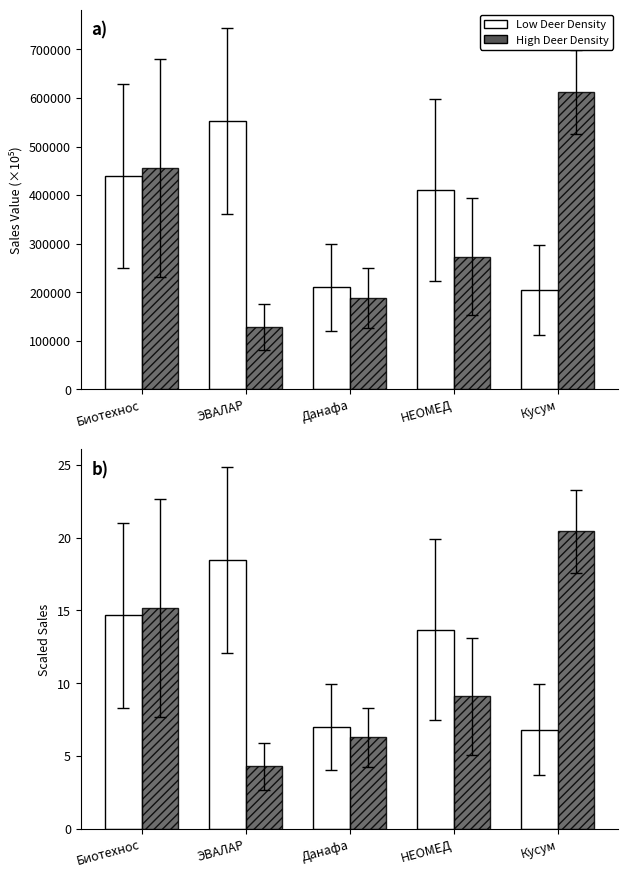

What is the spread (max minus min) of values at Биотехнос?

0.5